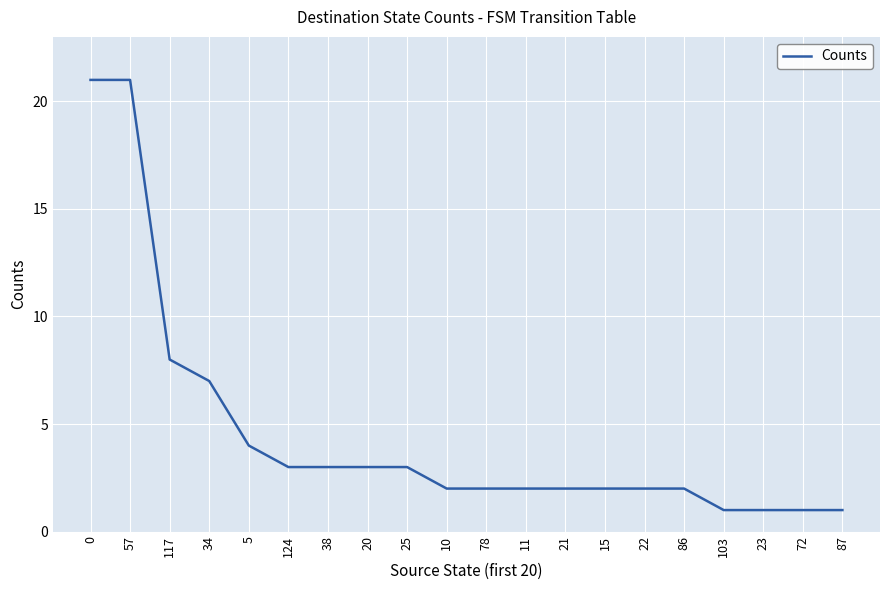

How many lines are shown in the chart?

1